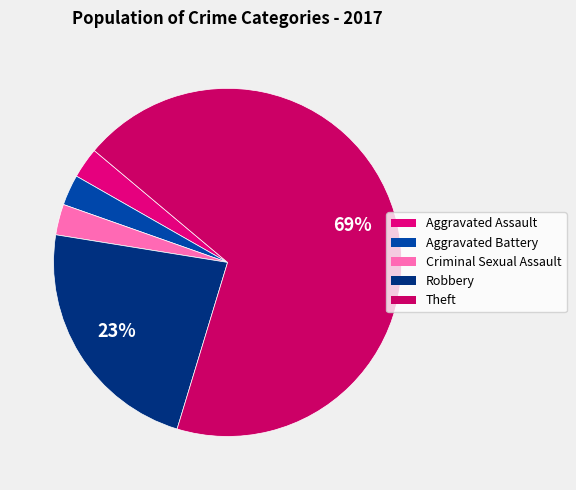

Is there a majority slice in this chart?

Yes